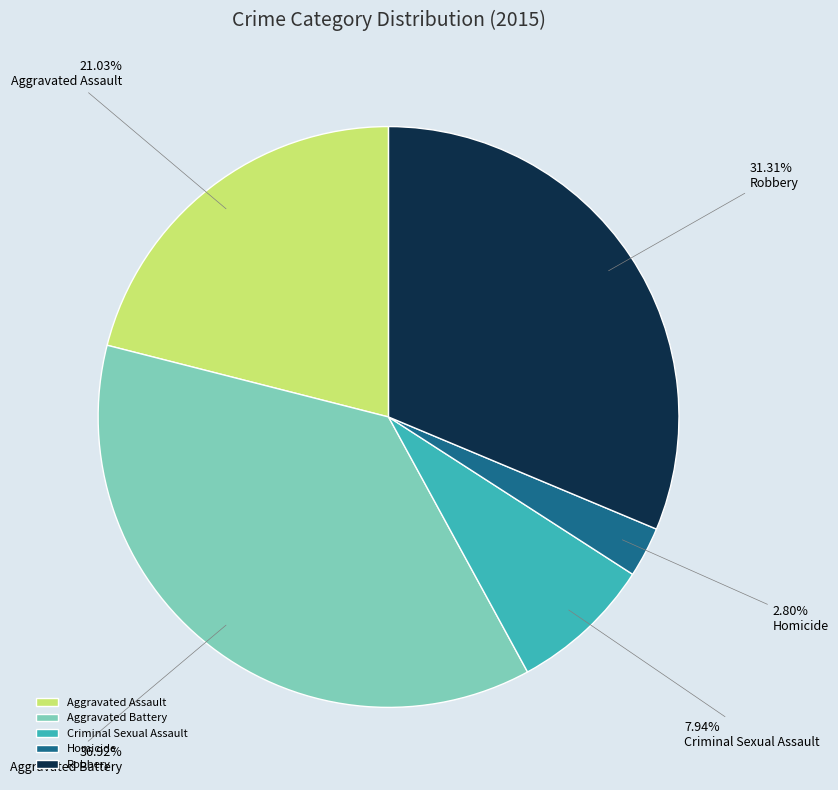

Is it true that Homicide is 8% of the pie?

False